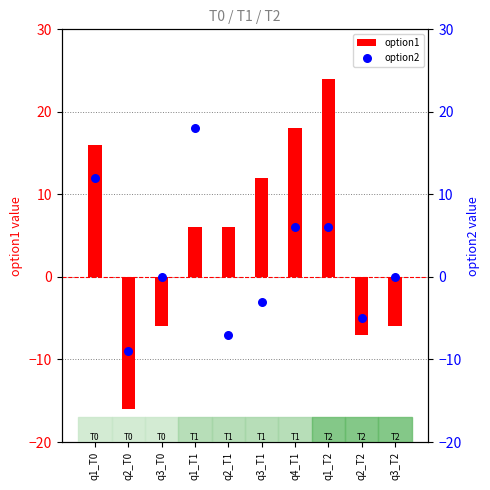

What are all the series names shown in the legend?

option1, option2